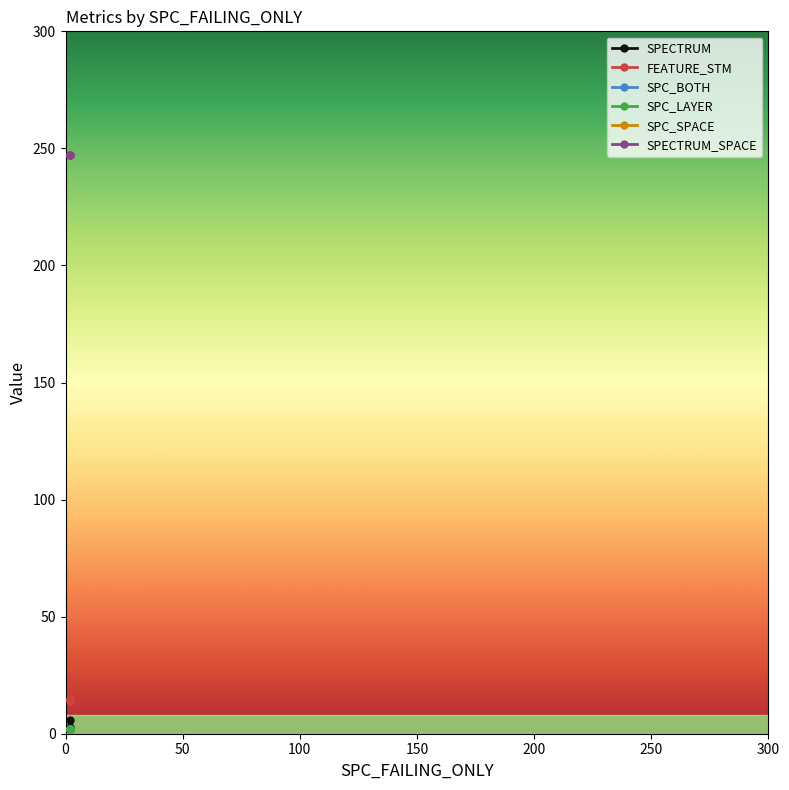

How many categories are shown in the chart?

3